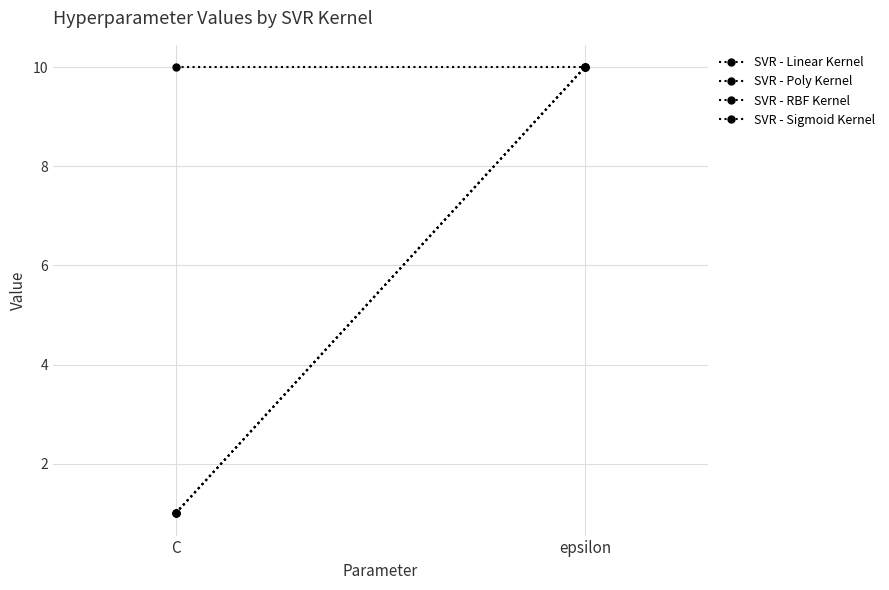

How many data points does each series have?

2